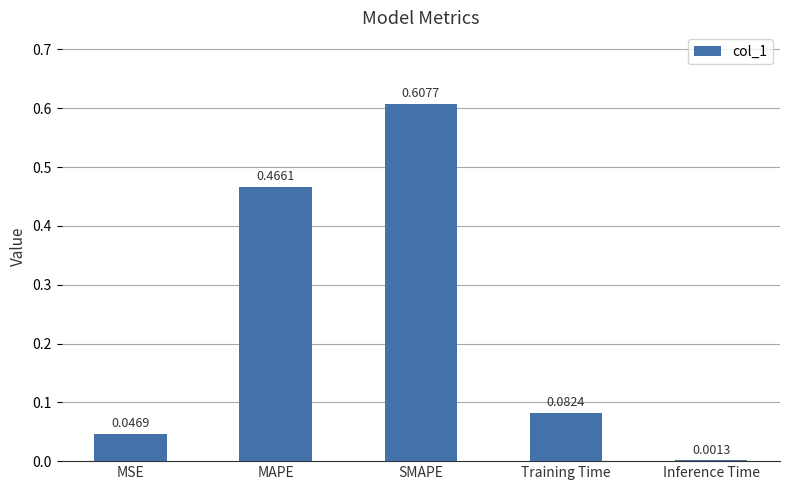

Which label corresponds to the largest value in the chart?

SMAPE